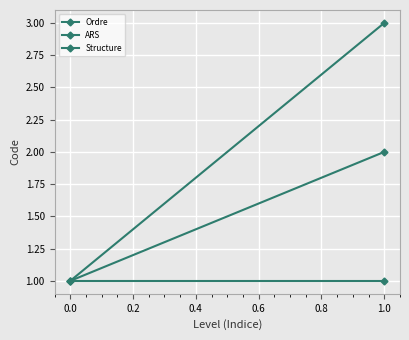

How many lines are shown in the chart?

3